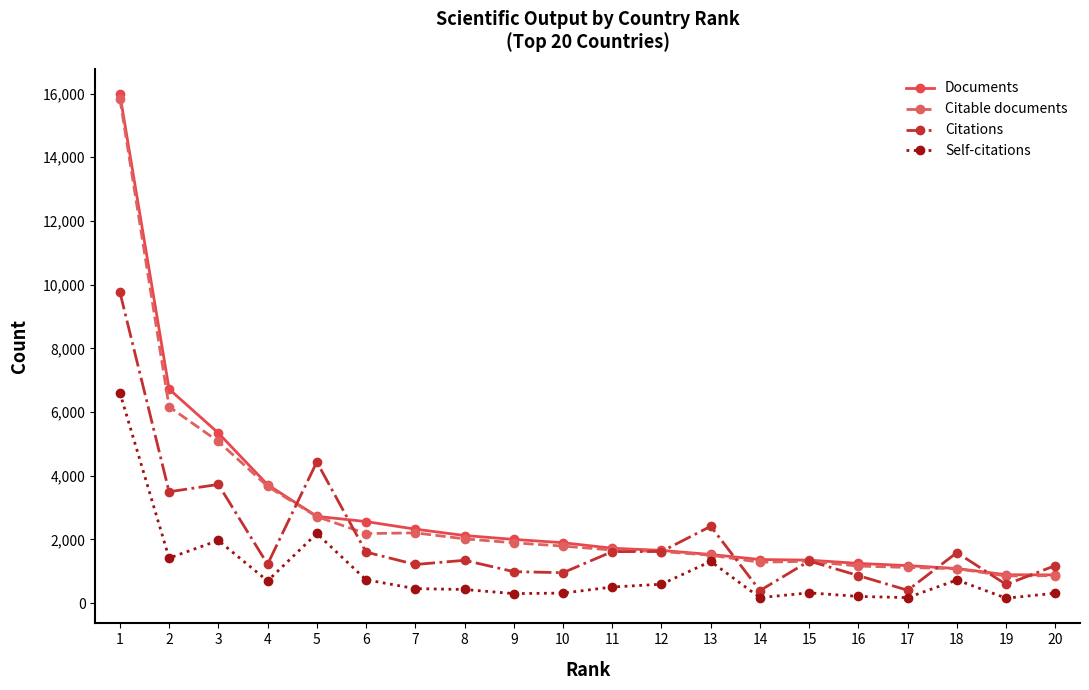

Which series has the largest range (max minus min)?

Documents